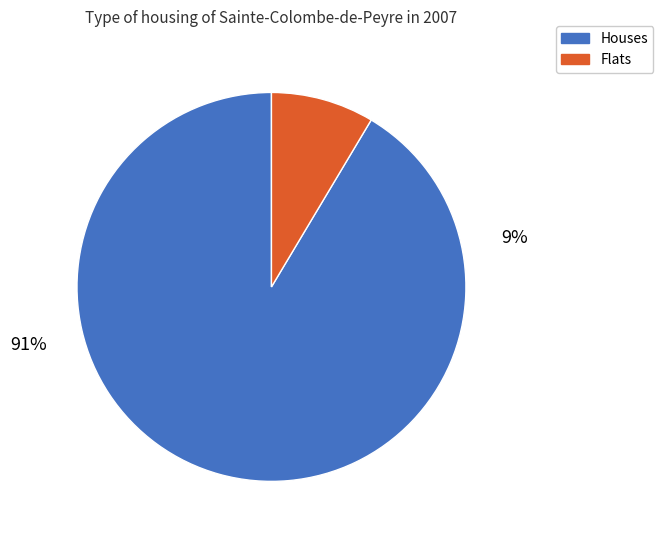

True or false: 32 accounts for 1% of the total.

False